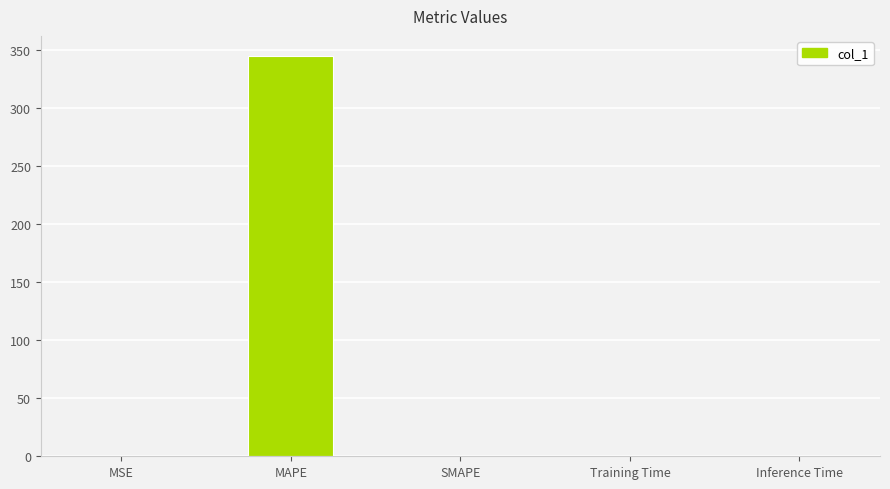

What is the sum of all values?

344.7